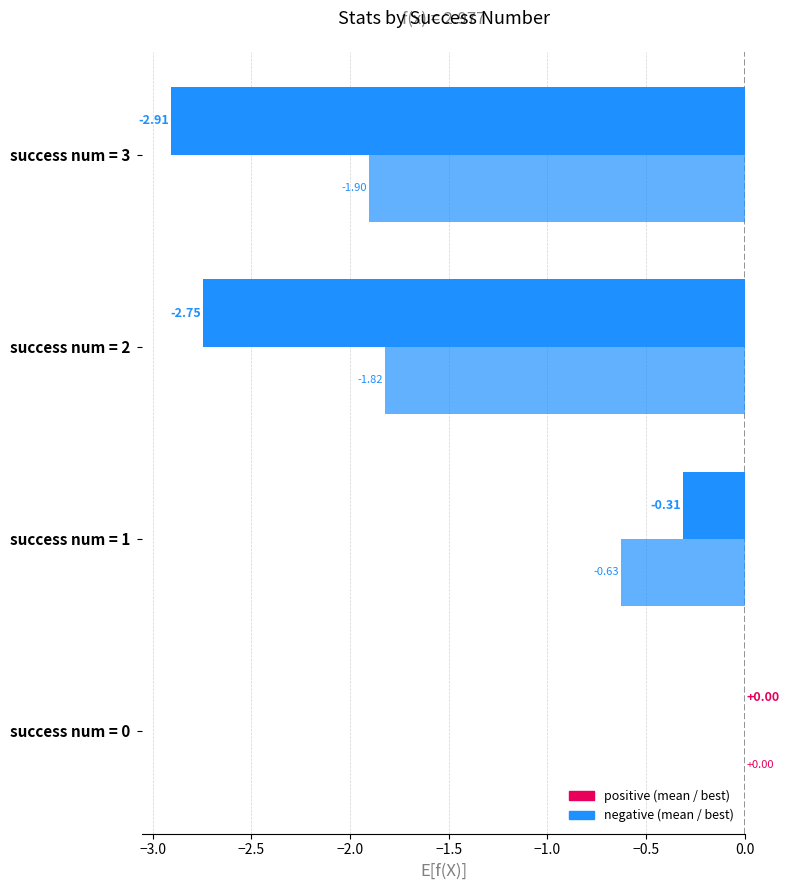

Count the number of categories in the chart.

4